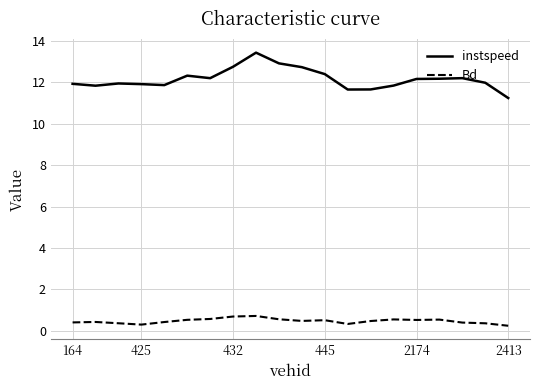

Which series has the largest total across all categories?

instspeed